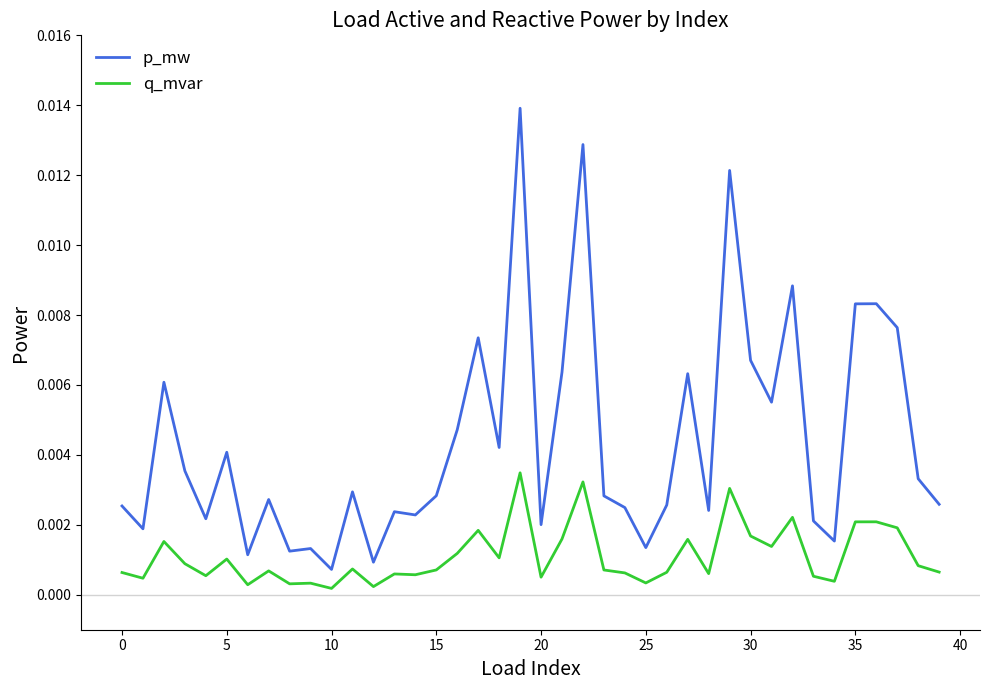

Which series has the largest total across all categories?

p_mw